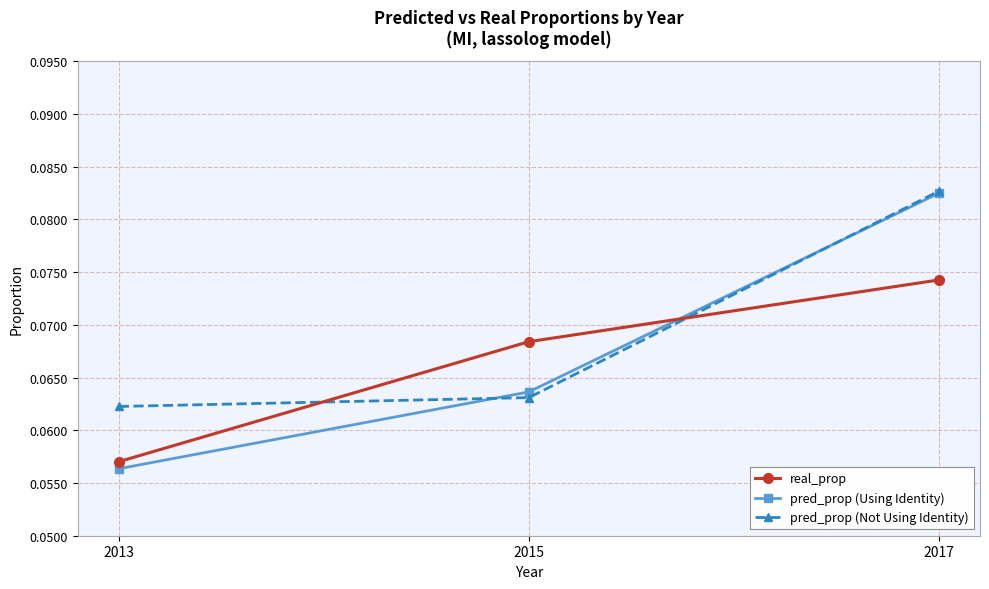

What are all the series names shown in the legend?

real_prop, pred_prop (Using Identity), pred_prop (Not Using Identity)